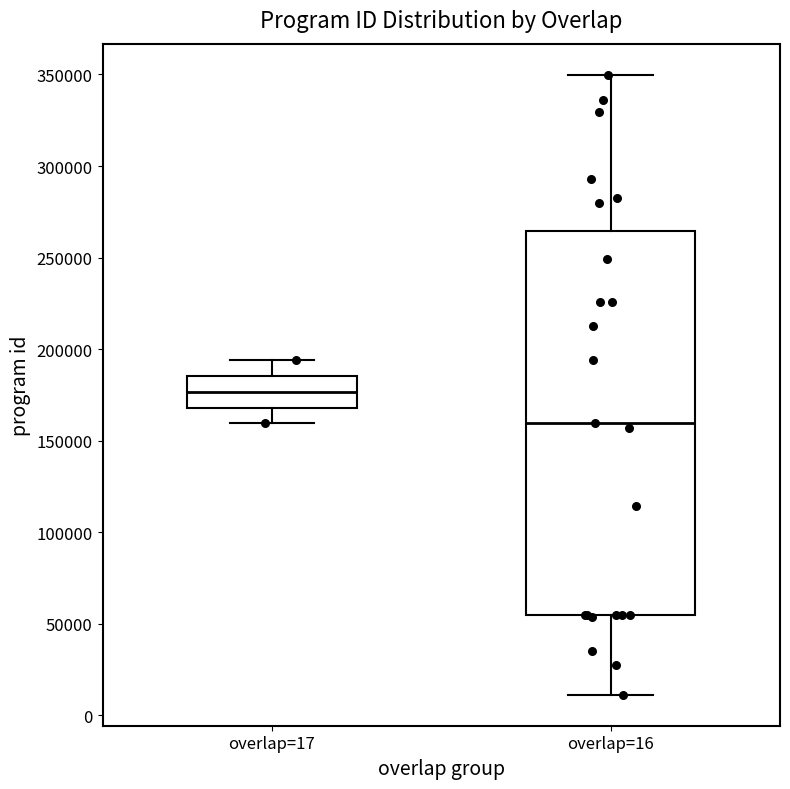

Reading left to right, transcribe this box plot: for each box, give where its median line is, the range the box spans, and where its two whiskers end, as read against the y-axis. The values are not printed on the chart, so give them approximately, as read against the axis.

overlap=17: median 175000, box 170000 to 185000, whiskers 160000 to 195000
overlap=16: median 160000, box 55000 to 265000, whiskers 10000 to 350000